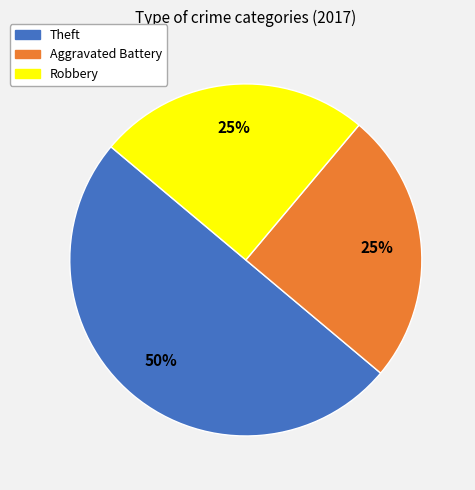

To the nearest percent, what portion does Theft represent?

50%